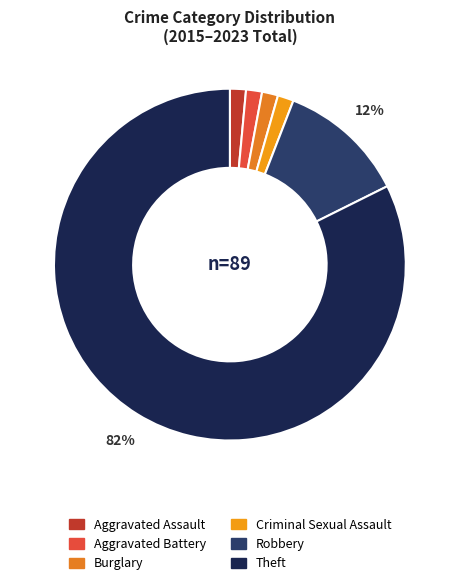

To the nearest percent, what is the average slice percentage?

17%